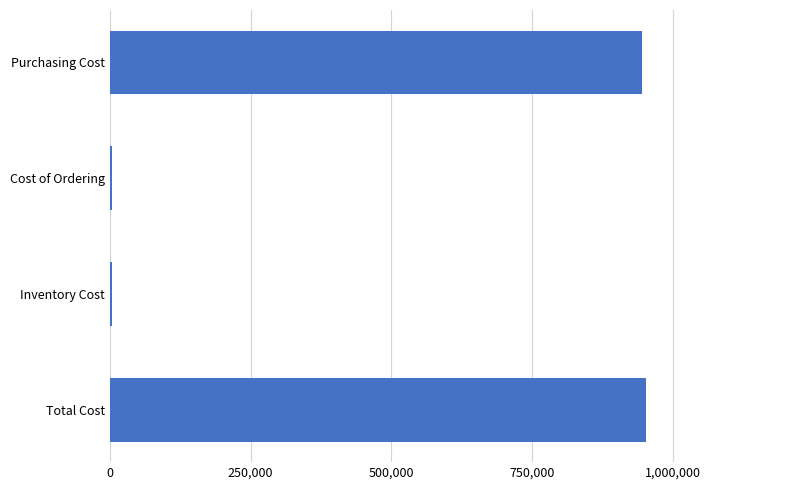

What is the average value?

476237.5